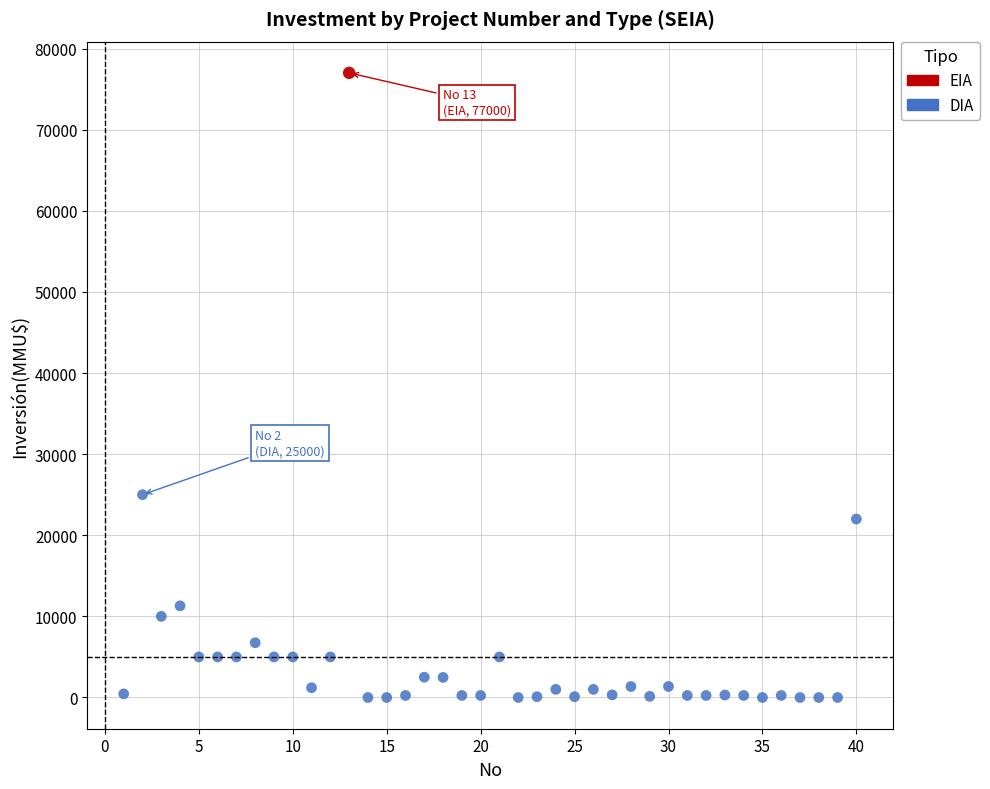

What are all the series names shown in the legend?

EIA, DIA